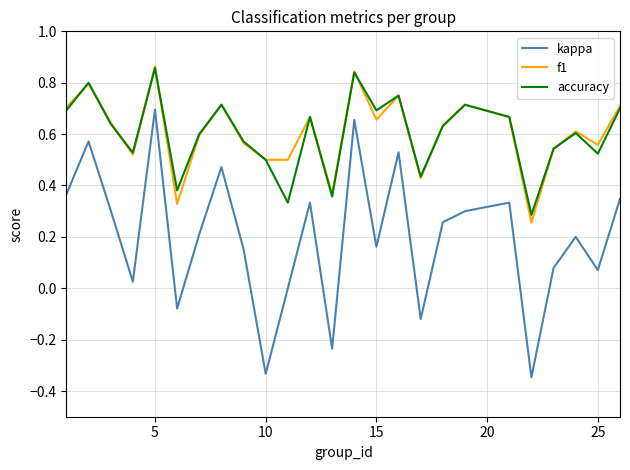

Which series has the widest spread of values?

kappa